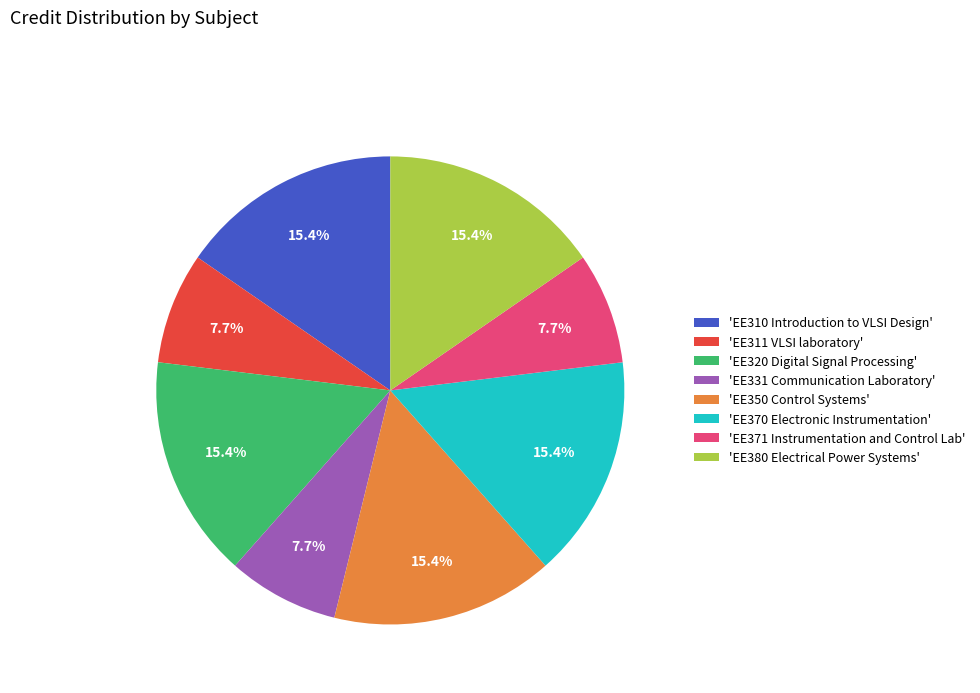

Which has a higher value, 'EE380 Electrical Power Systems' or 'EE331 Communication Laboratory'?

'EE380 Electrical Power Systems'